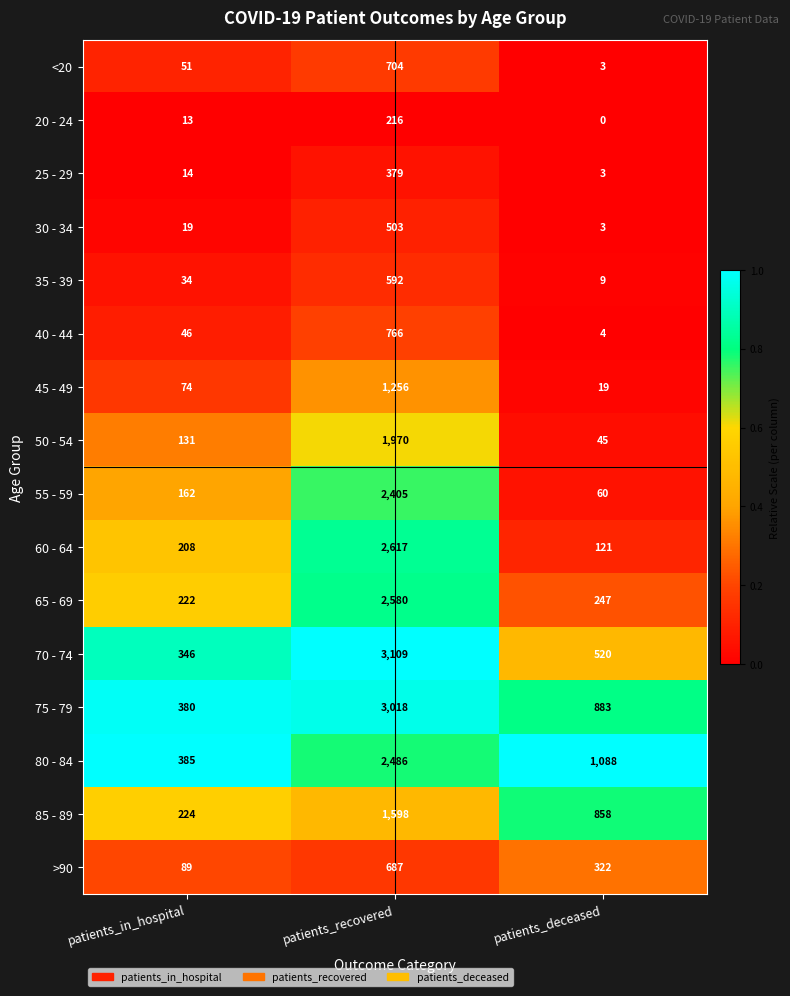

What is the total value across all series at patients_deceased?

4185